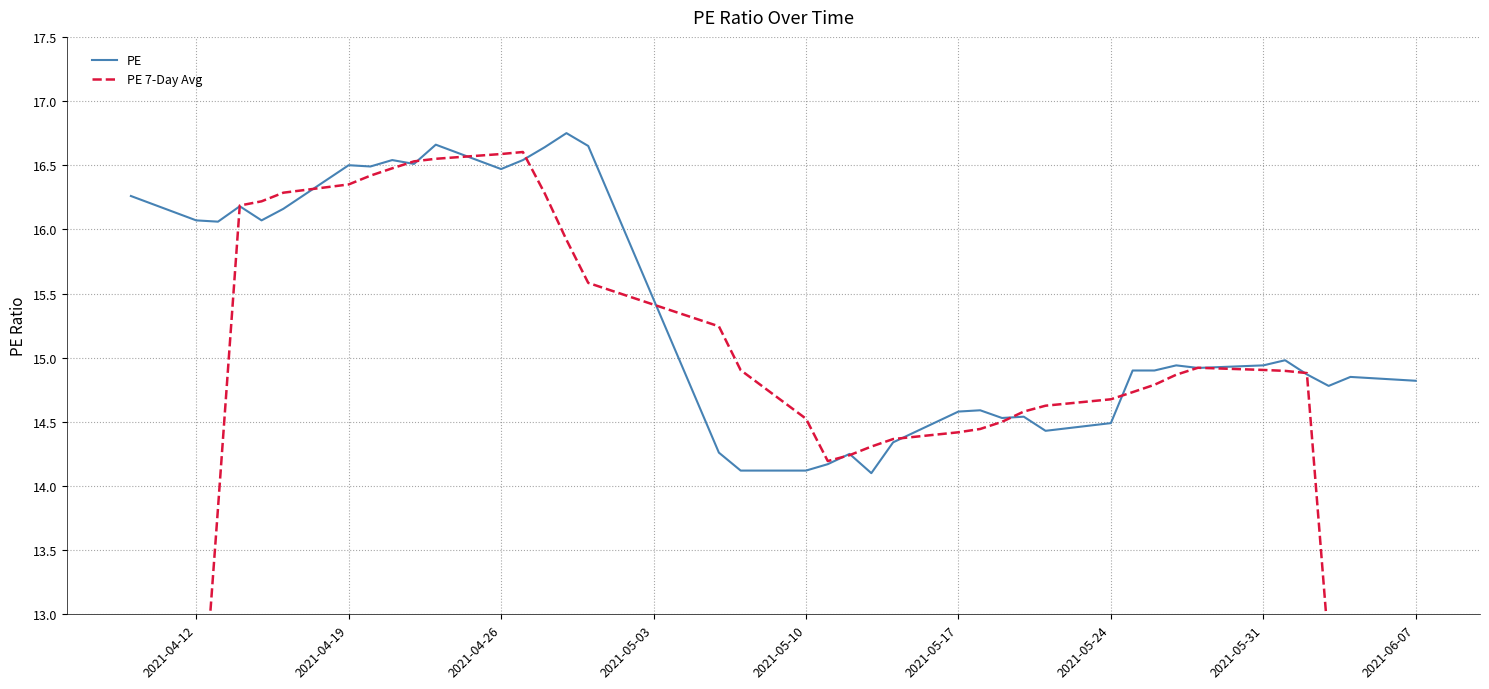

What is the lowest value of the PE series?

14.1